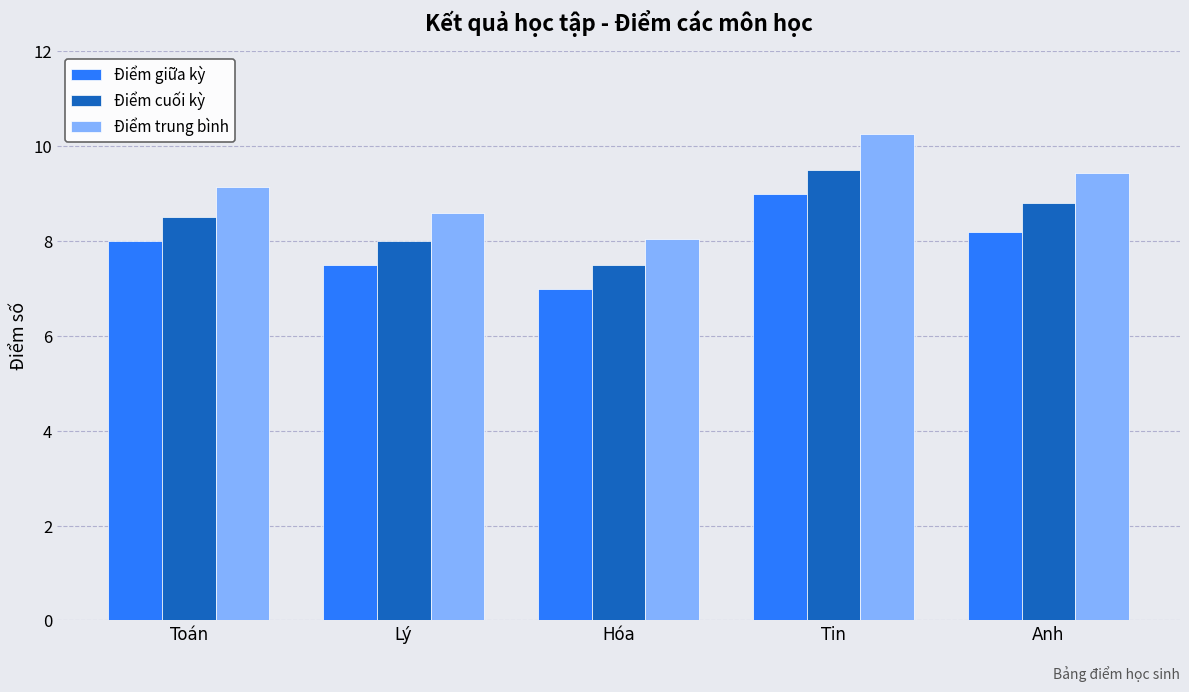

What is the average value of the Điểm cuối kỳ series?

8.5